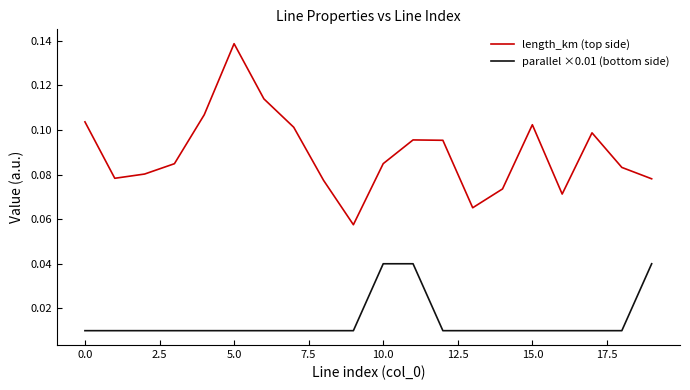

What are all the series names shown in the legend?

length_km (top side), parallel ×0.01 (bottom side)